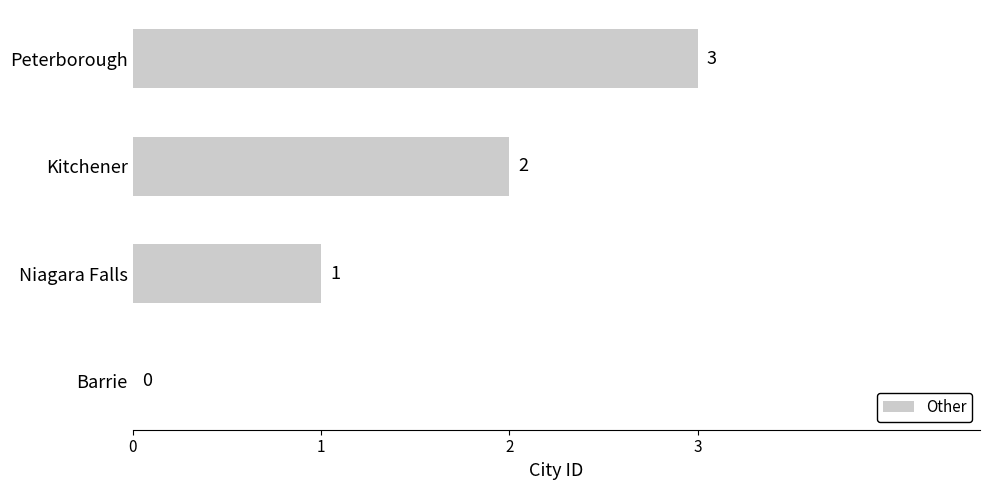

Are the bars horizontal?

Yes